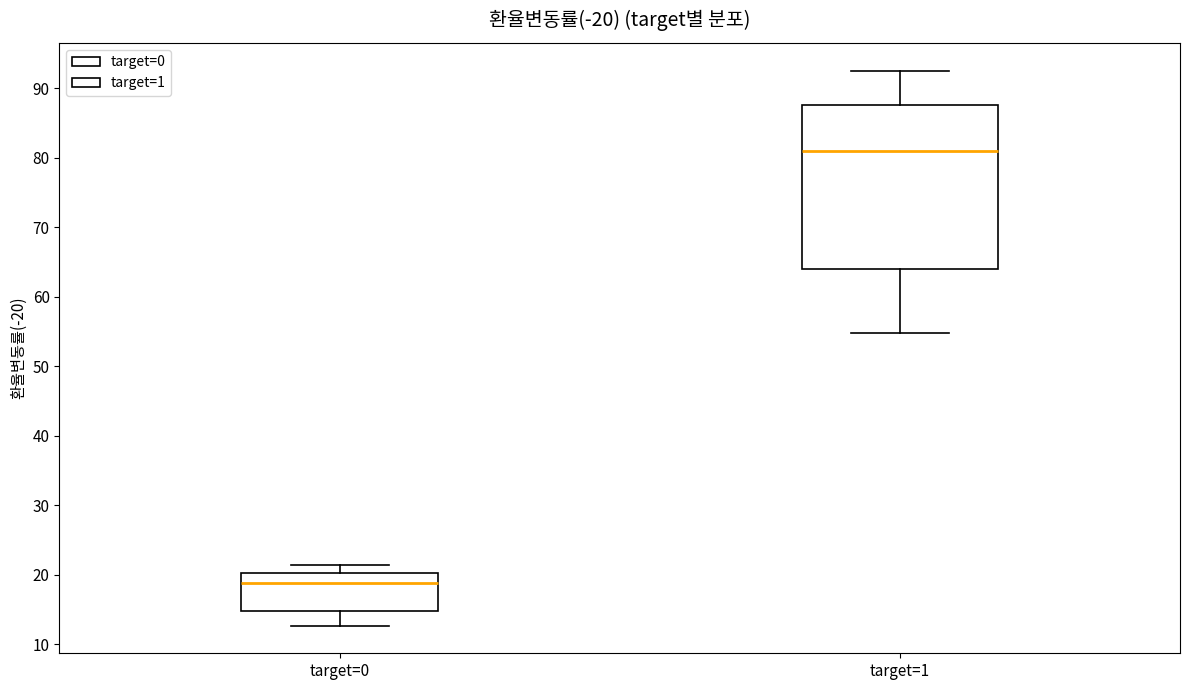

Which box has the lowest median line?

target=0